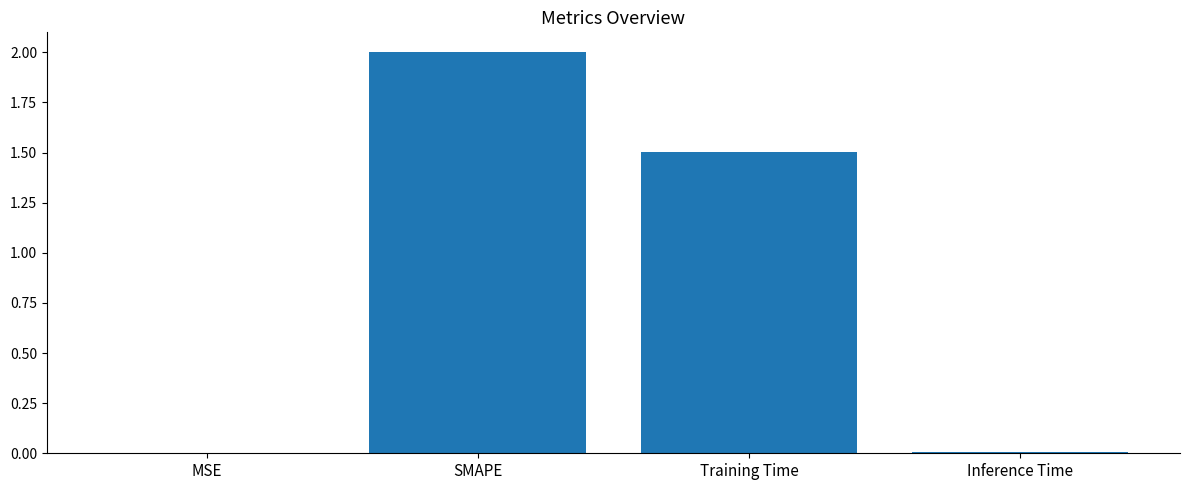

Count the number of categories in the chart.

4